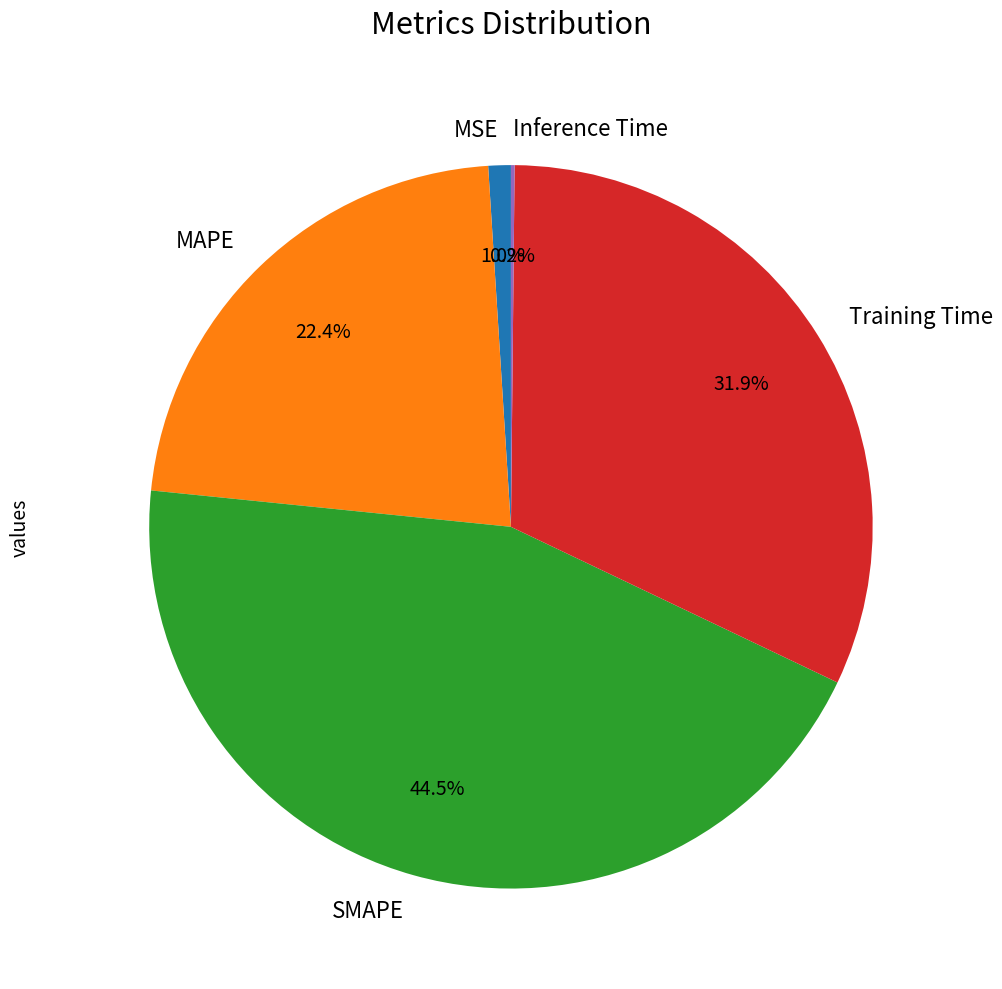

What is the total percentage of MAPE and Training Time?

54.3%